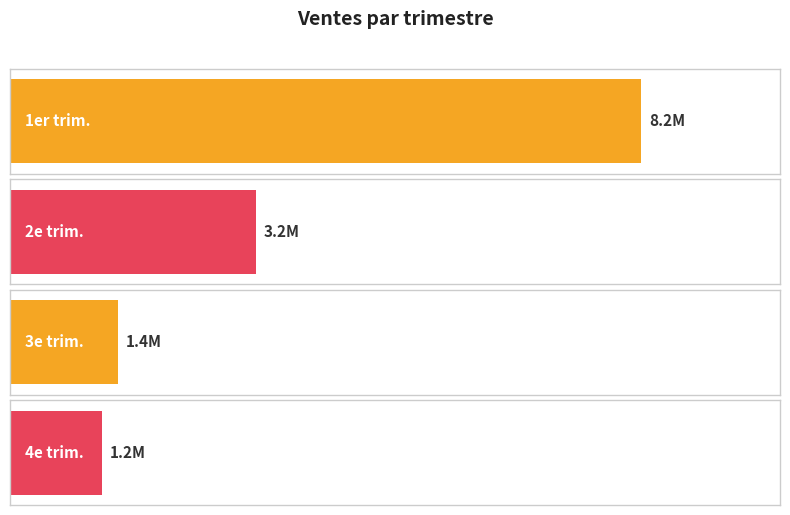

The chart shows a value of 1.2 at 4e trim.. True or false?

True